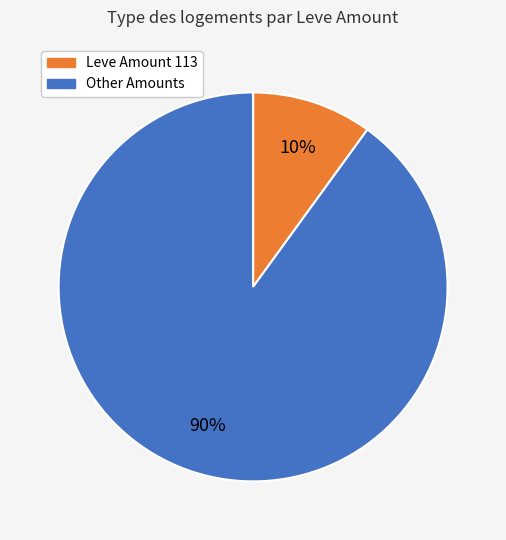

Does any single category account for the majority?

Yes